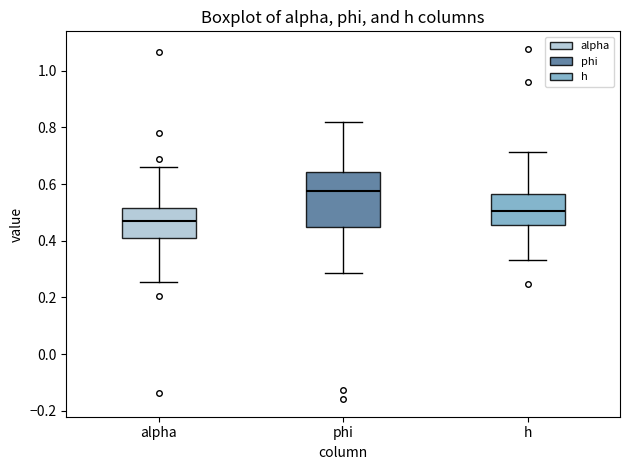

Which box's median line is the highest?

phi